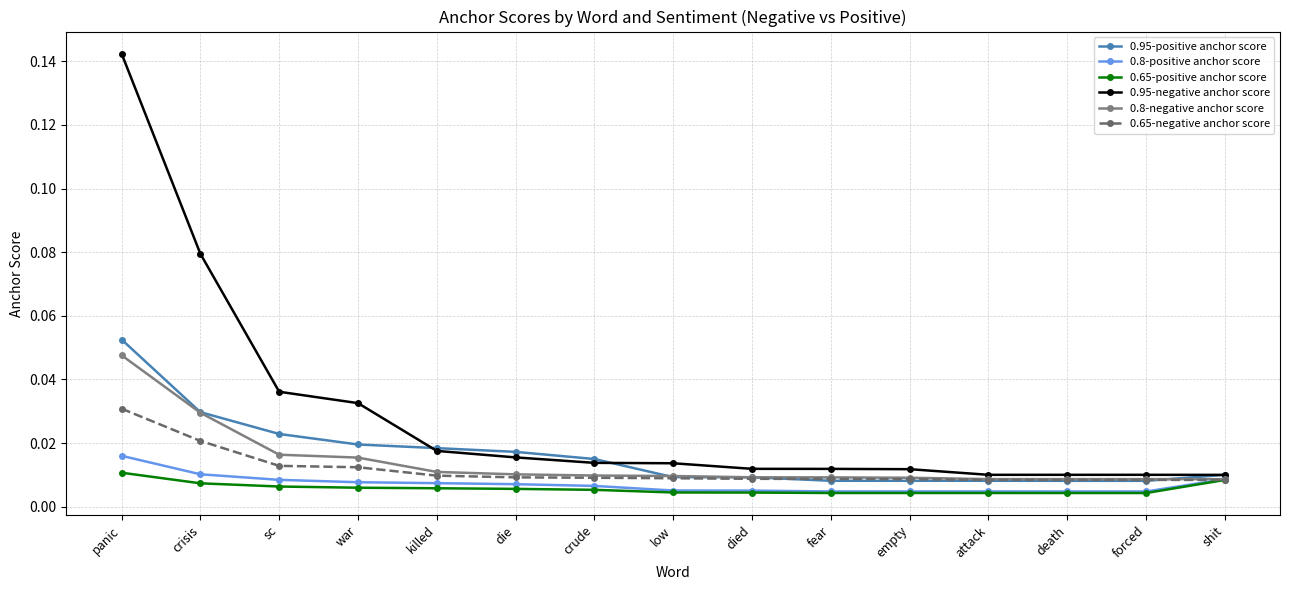

Which series has the largest range (max minus min)?

0.95-negative anchor score